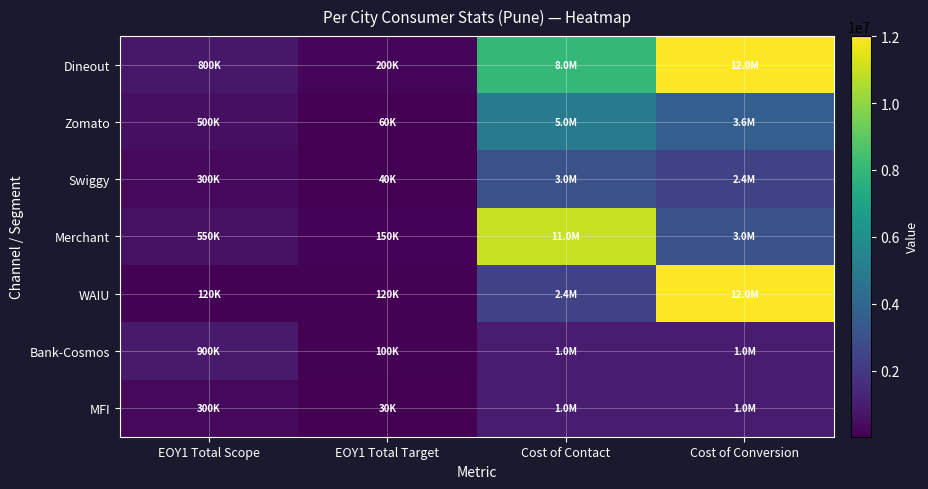

Reading left to right, list all the values displayed in this chart.

Dineout: EOY1 Total Scope=800000	EOY1 Total Target=200000	Cost of Contact=8000000	Cost of Conversion=12000000
Zomato: EOY1 Total Scope=500000	EOY1 Total Target=60000	Cost of Contact=5000000	Cost of Conversion=3600000
Swiggy: EOY1 Total Scope=300000	EOY1 Total Target=40000	Cost of Contact=3000000	Cost of Conversion=2400000
Merchant: EOY1 Total Scope=550000	EOY1 Total Target=150000	Cost of Contact=11000000	Cost of Conversion=3000000
WAIU: EOY1 Total Scope=120000	EOY1 Total Target=120000	Cost of Contact=2400000	Cost of Conversion=12000000
Bank-Cosmos: EOY1 Total Scope=900000	EOY1 Total Target=100000	Cost of Contact=1000000	Cost of Conversion=1000000
MFI: EOY1 Total Scope=300000	EOY1 Total Target=30000	Cost of Contact=1000000	Cost of Conversion=1000000